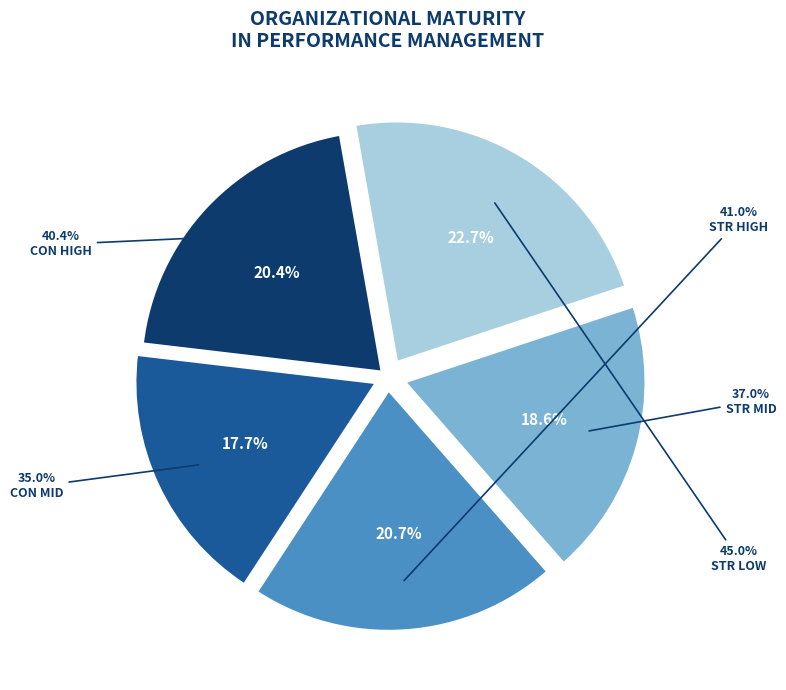

Count the number of slices in the pie.

2